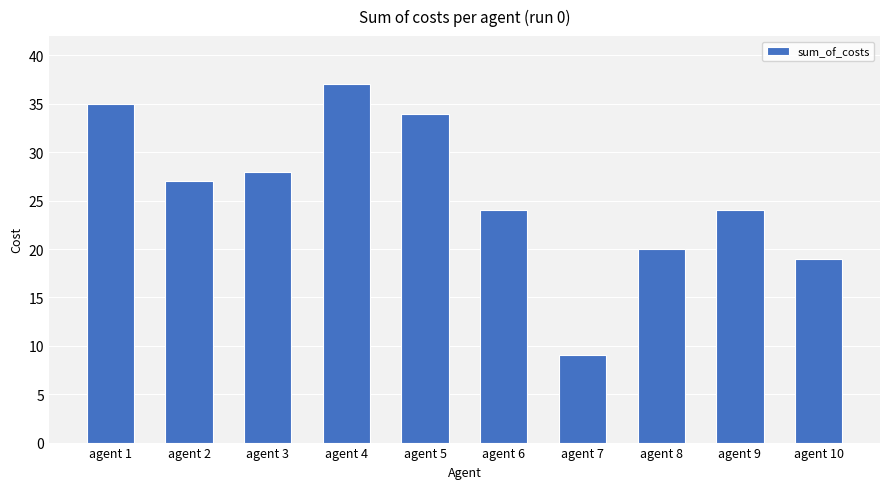

Approximately how many times larger is the value at agent 3 compared to agent 9?

1.2